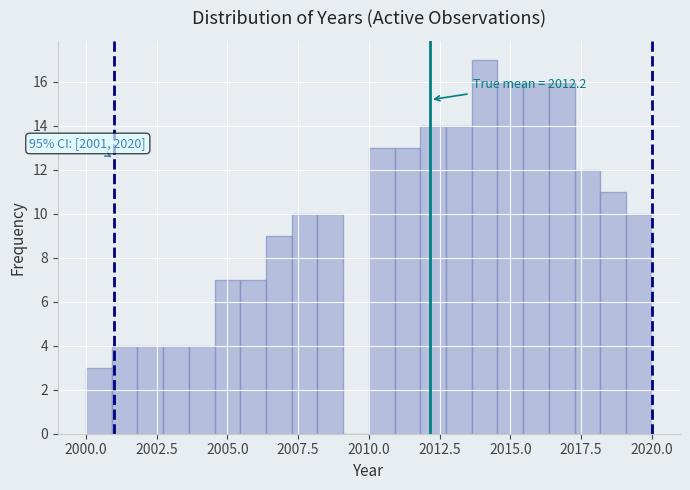

Around what value on the x-axis is the tallest bar? Give the approximate position of its centre, as read against the axis.

2014.0